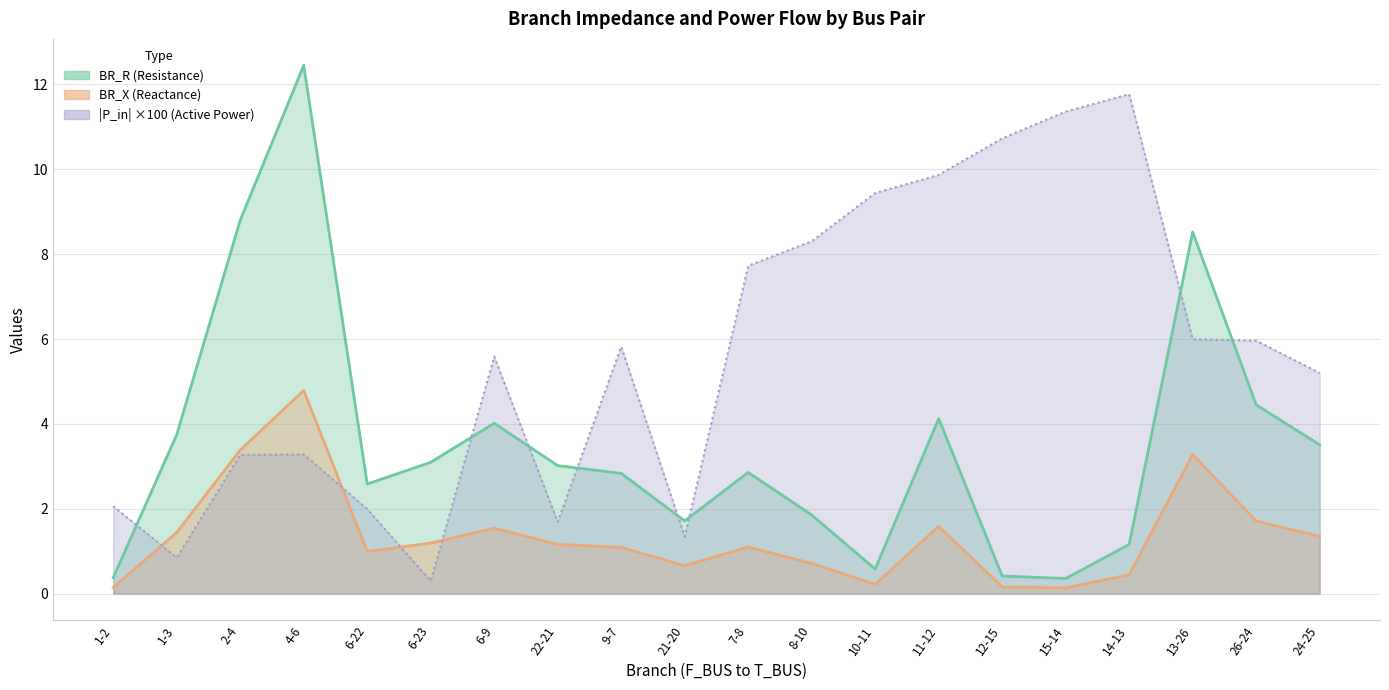

True or false: BR_X has a value of 0.7 at 21-20.

True